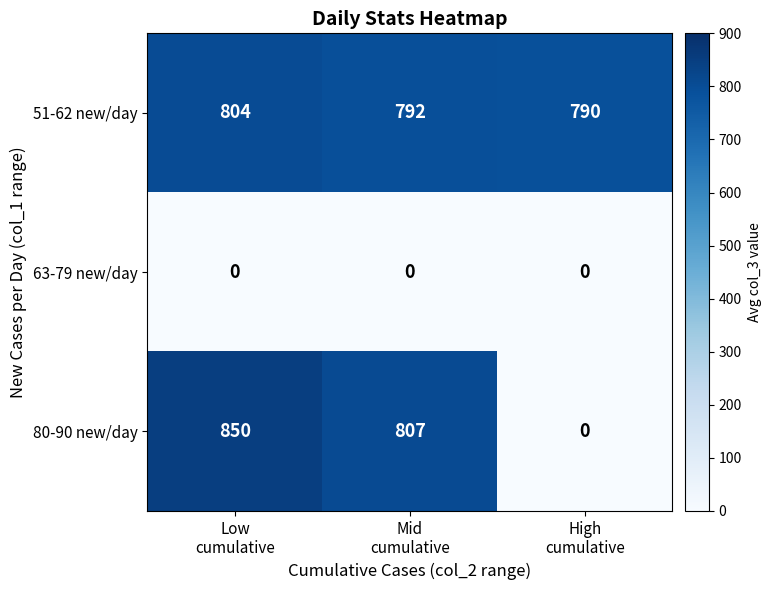

At which category does the chart reach its peak across all series?

Low
cumulative